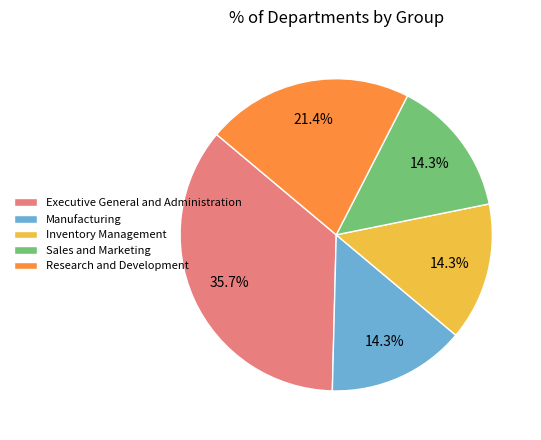

To the nearest percent, what portion does Manufacturing represent?

14%